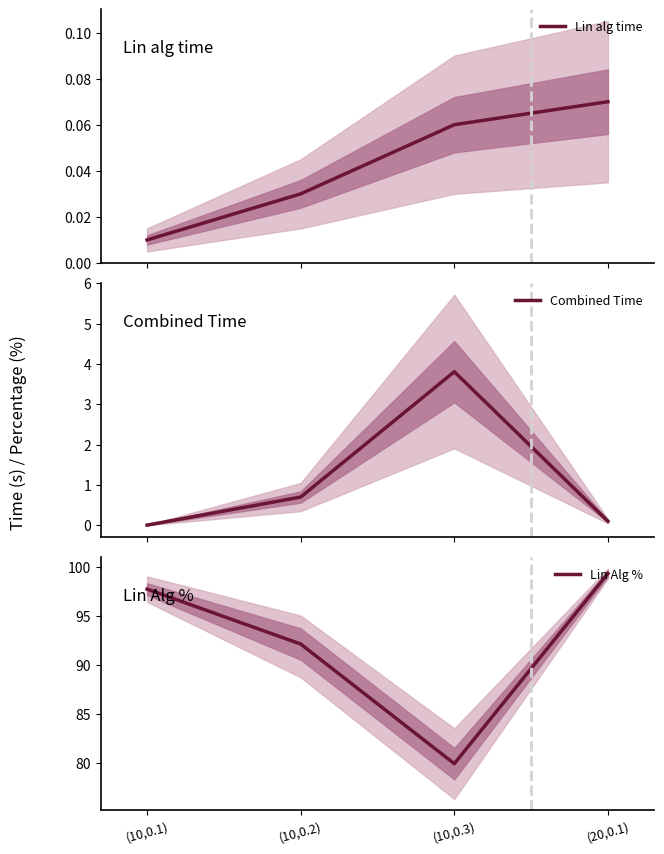

List the labels in order of Combined Time value, largest first.

(10,0.3), (10,0.2), (20,0.1), (10,0.1)